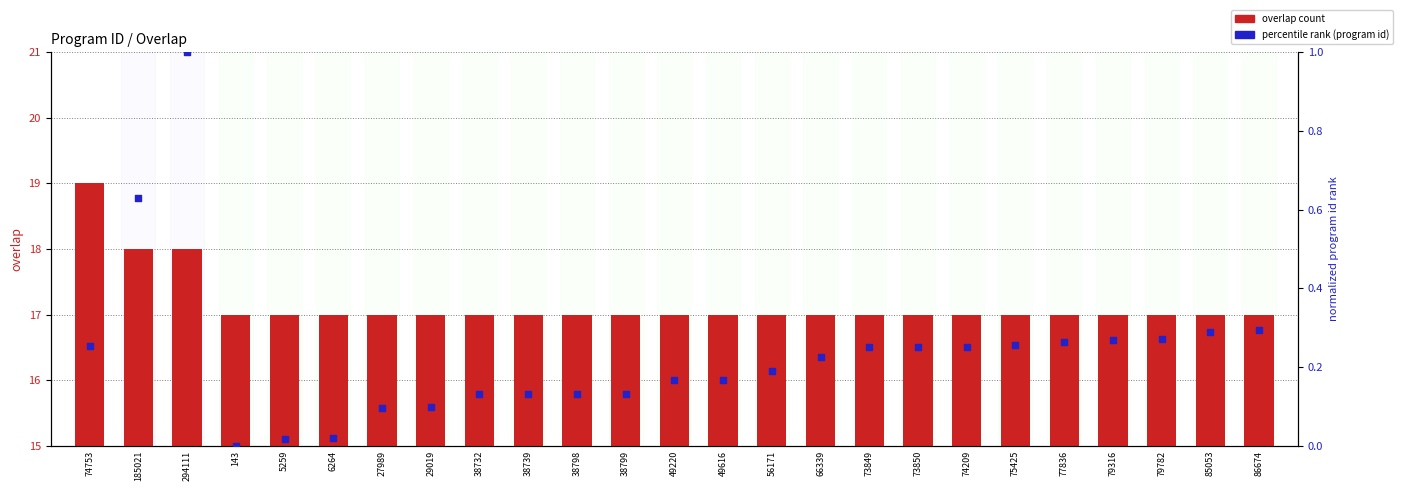

At which category is the sum across all series the highest?

74753